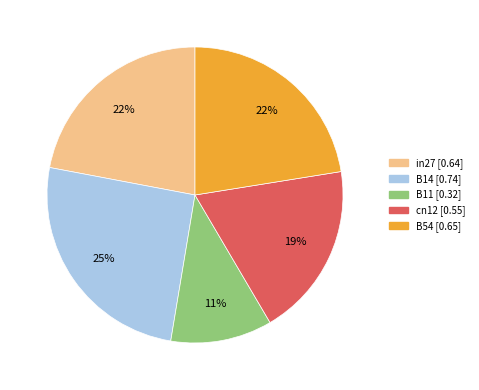

The B54 slice represents 9% of the pie. True or false?

False